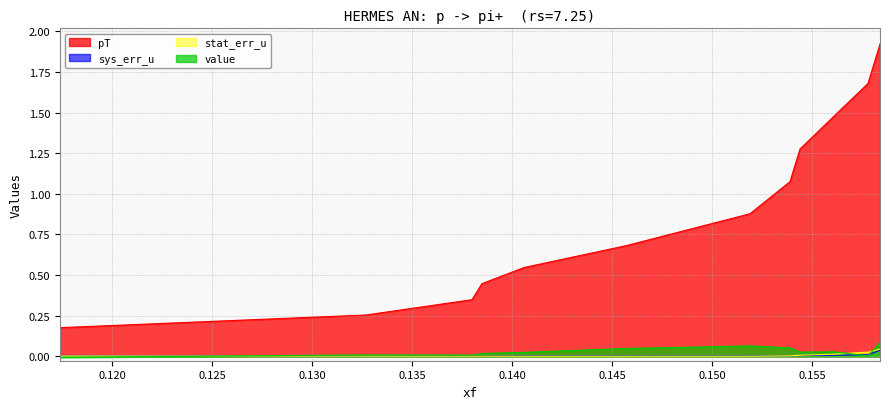

What are all the series names shown in the legend?

pT, sys_err_u, stat_err_u, value